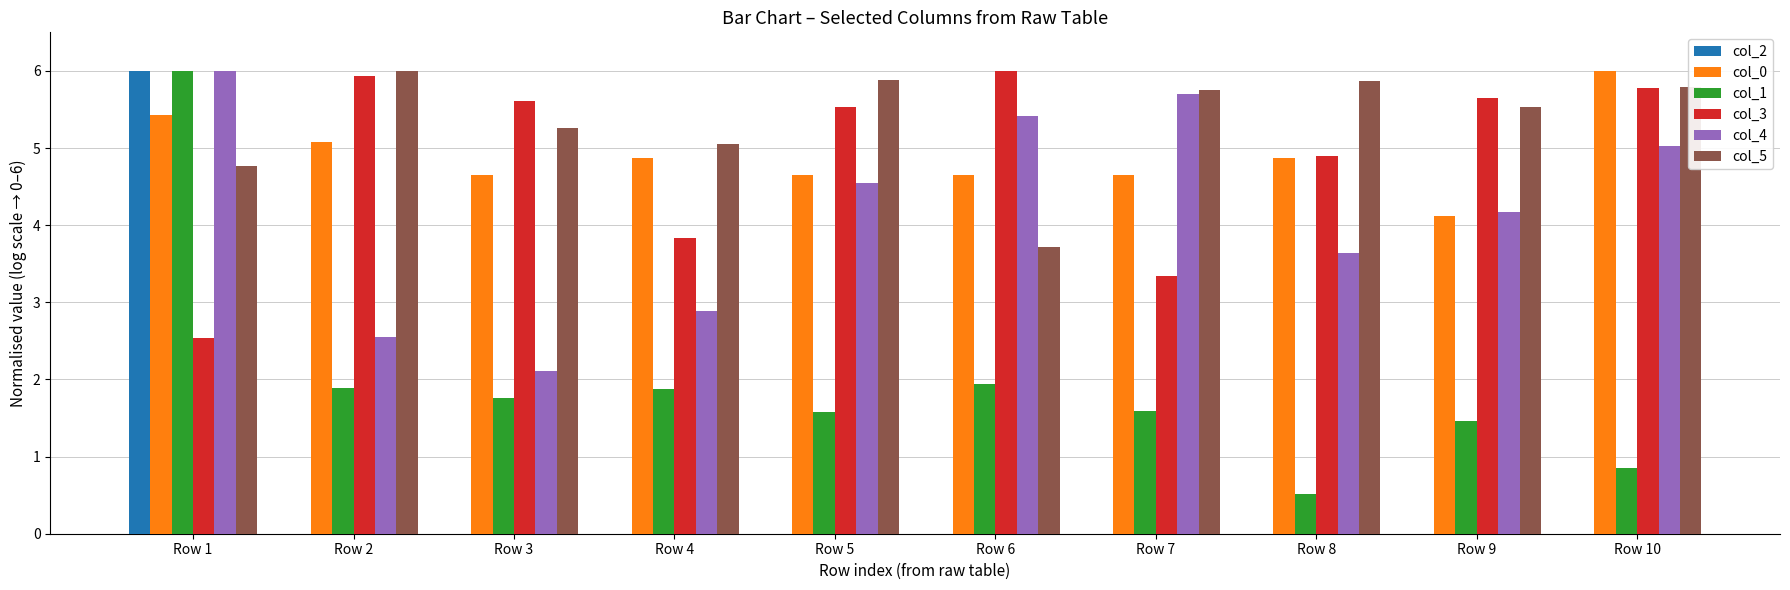

What are all the series names shown in the legend?

col_2, col_0, col_1, col_3, col_4, col_5